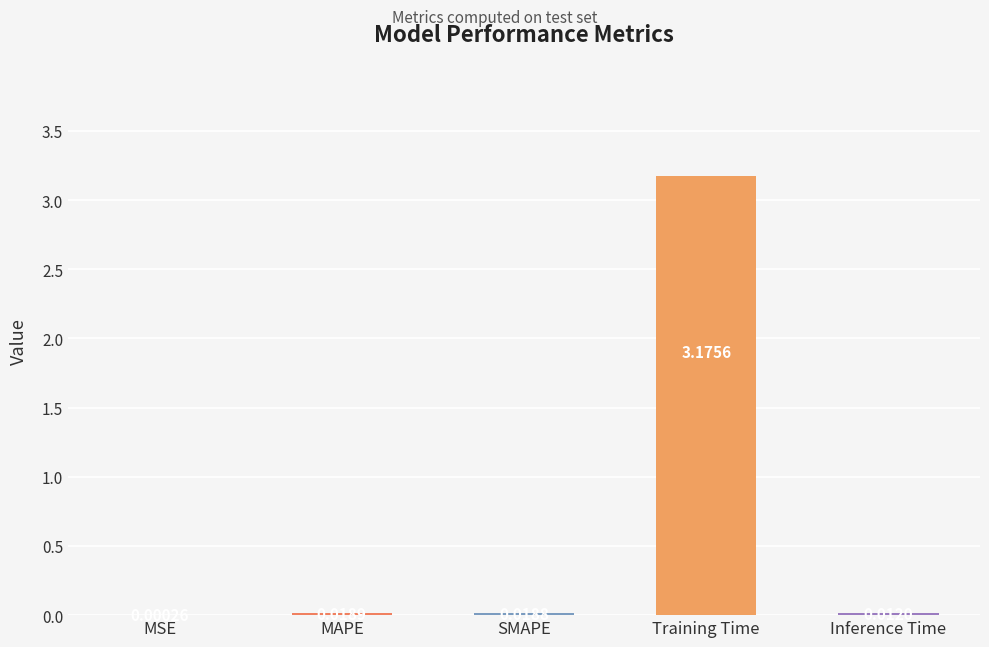

Which label corresponds to the largest value in the chart?

Training Time